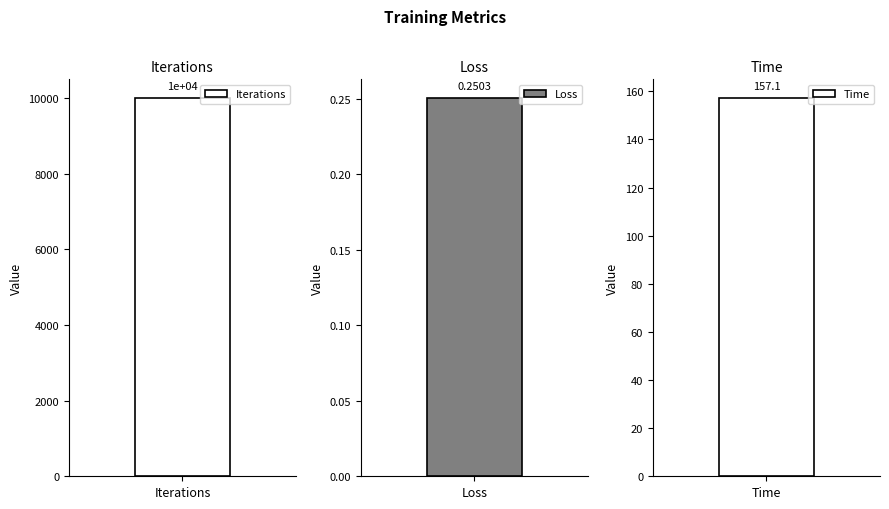

List the labels in order of value, smallest first.

Loss, Time, Iterations